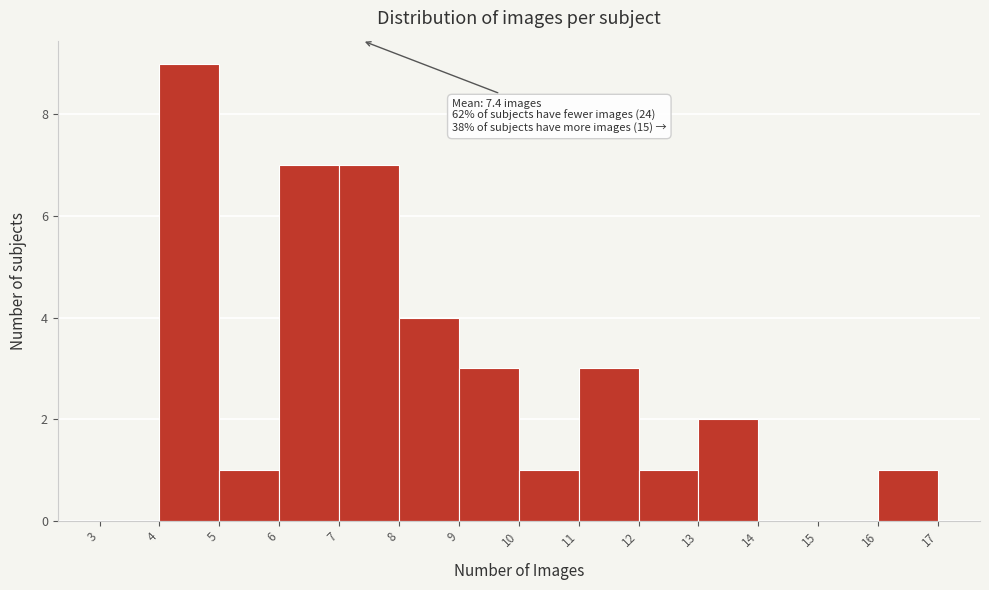

Which range on the x-axis has the tallest bar?

4 to 5